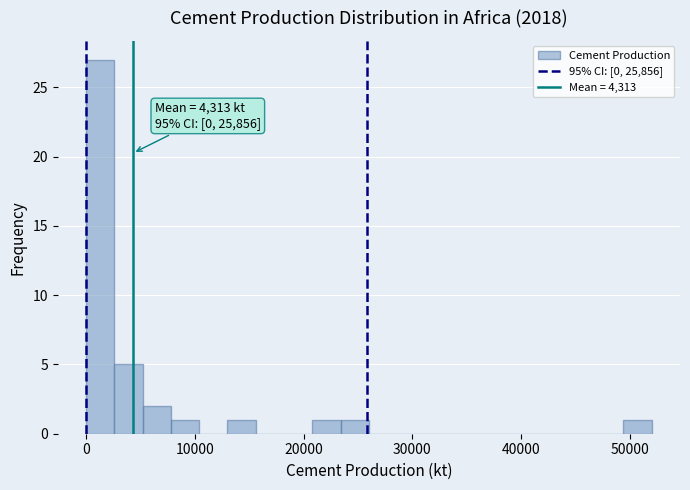

Around what value on the x-axis is the tallest bar? Give the approximate position of its centre, as read against the axis.

1000